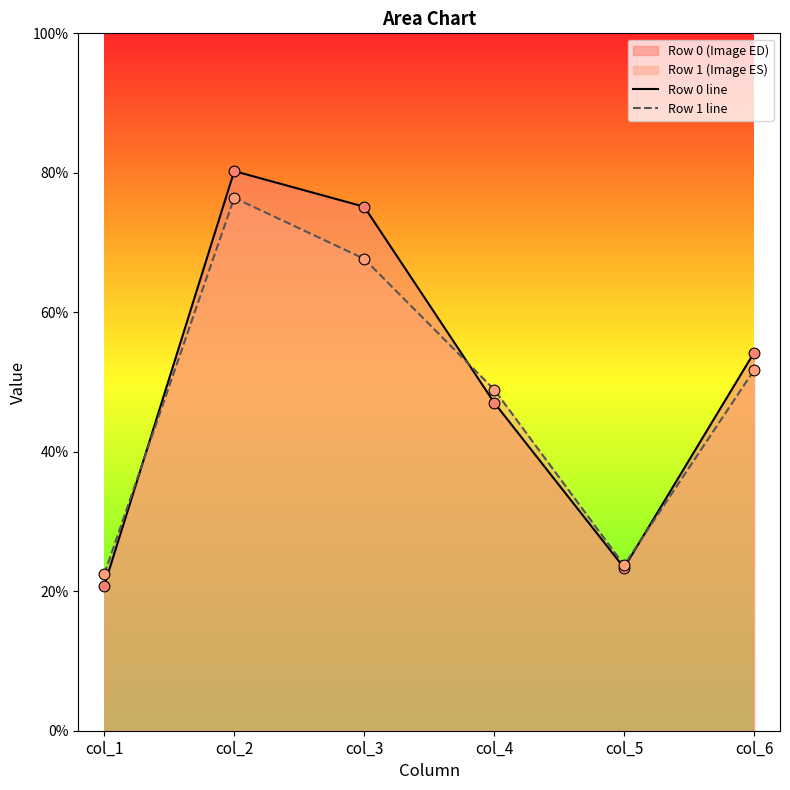

At how many categories does at least one series exceed 41?

4